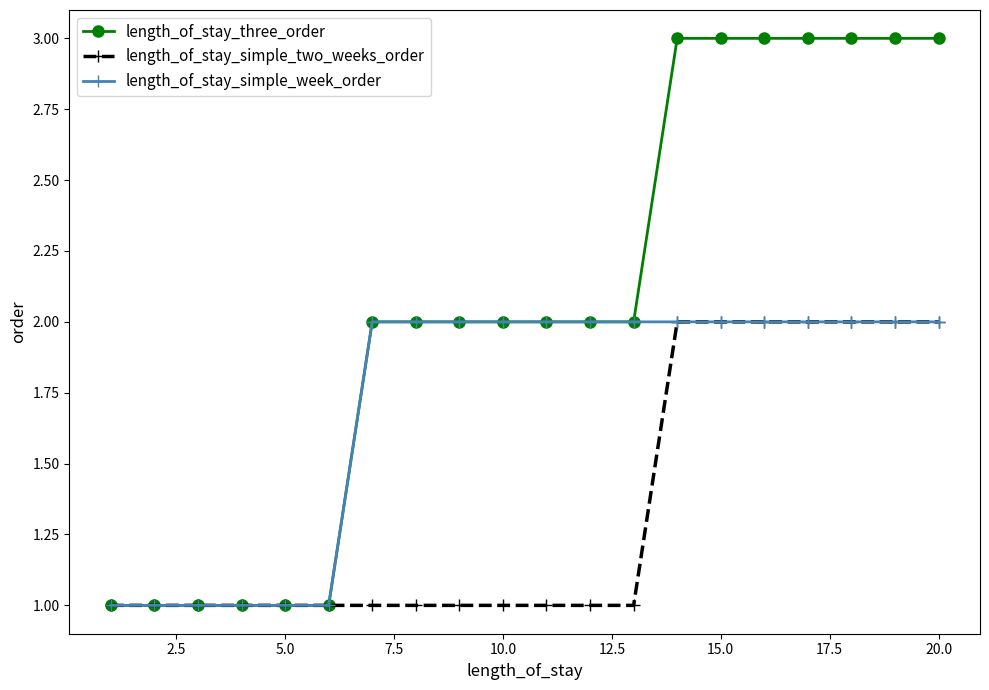

What is the value of the length_of_stay_three_order point at the 9th from the left?

2